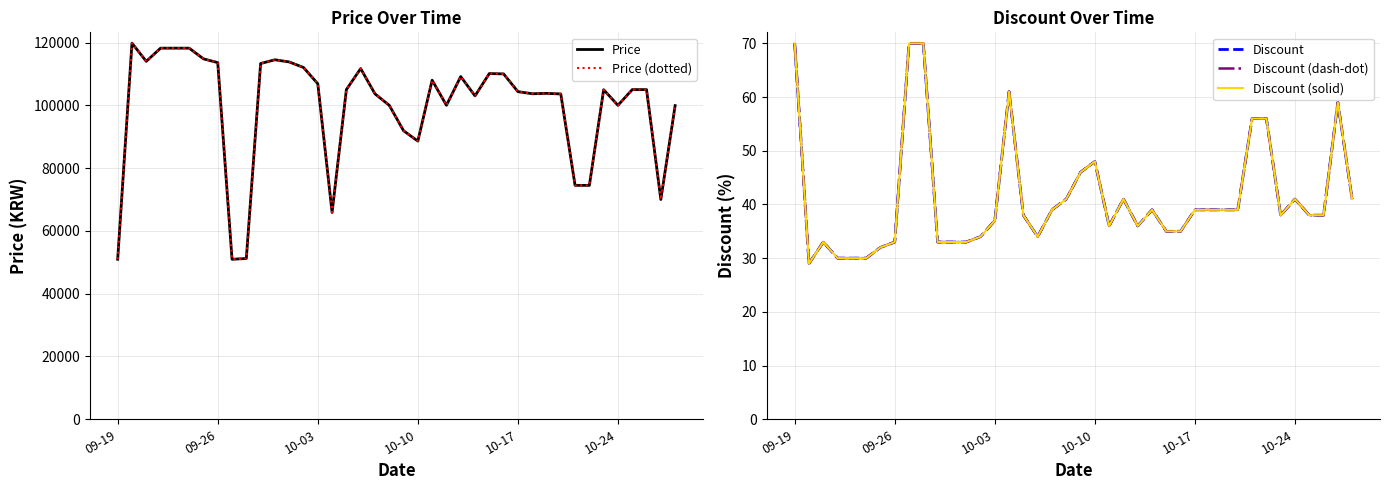

List the series in order of their peak value, highest first.

Price, Price (dotted), Discount, Discount (dash-dot), Discount (solid)